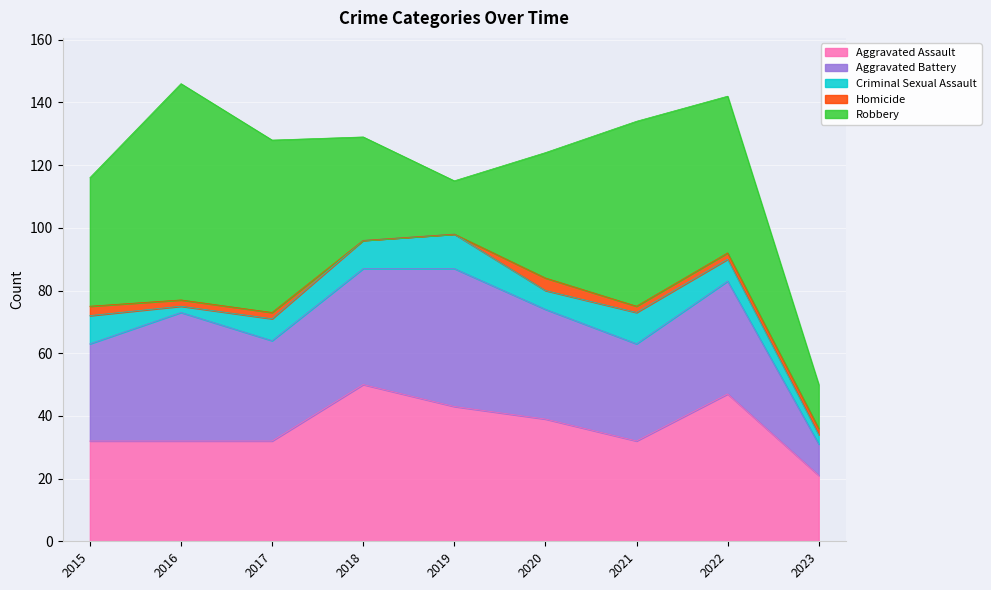

What is the average value of the Criminal Sexual Assault series?

7